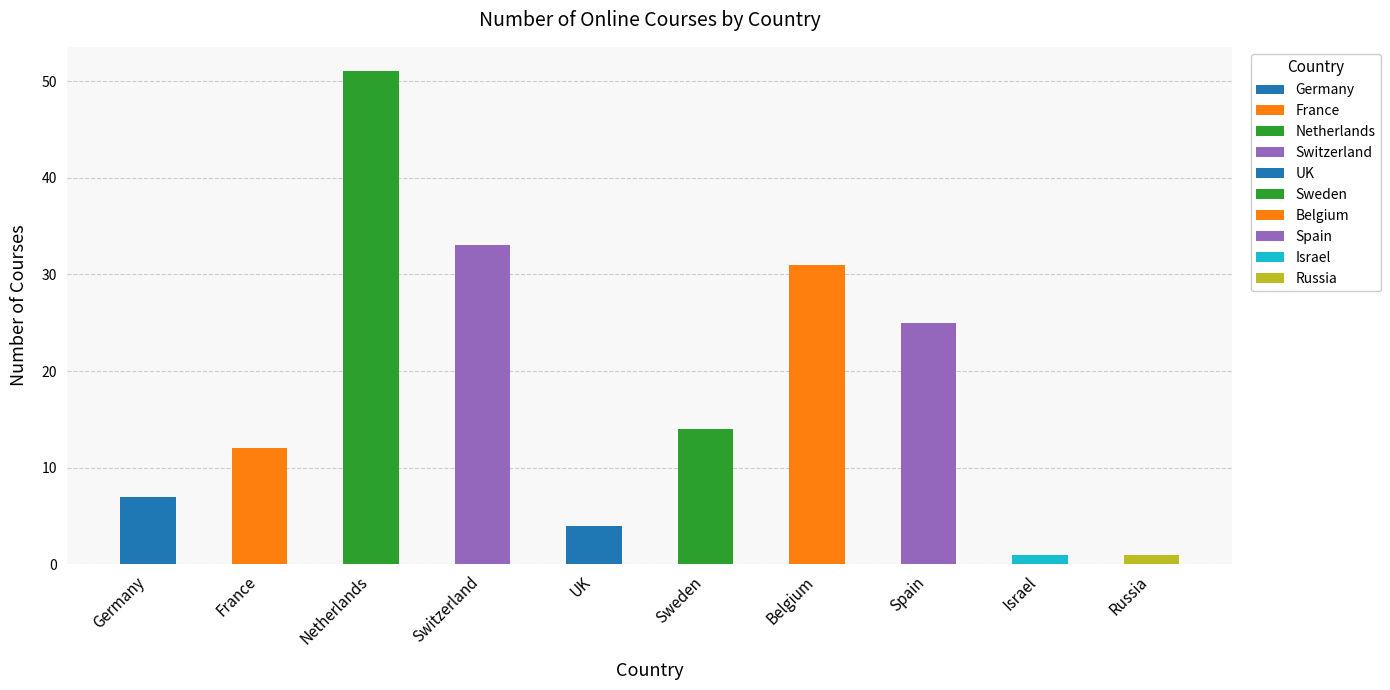

Count the number of categories in the chart.

10